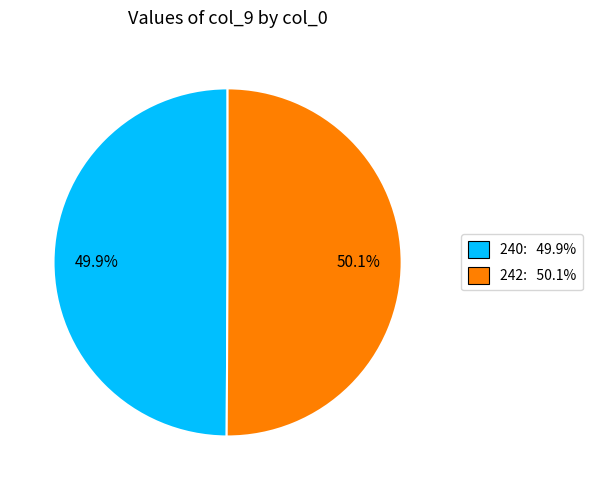

Is there any slice that represents more than half of the pie?

Yes